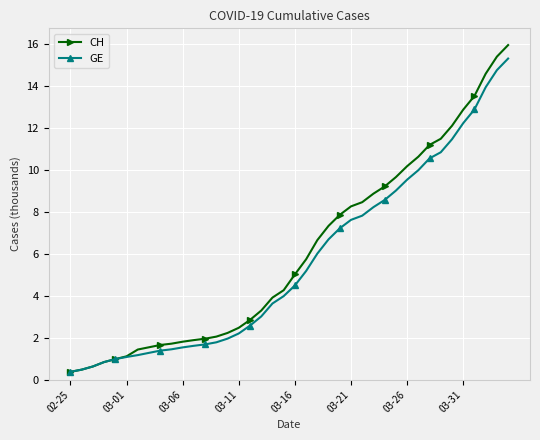

Rank the series by their average value, from highest to lowest.

CH, GE